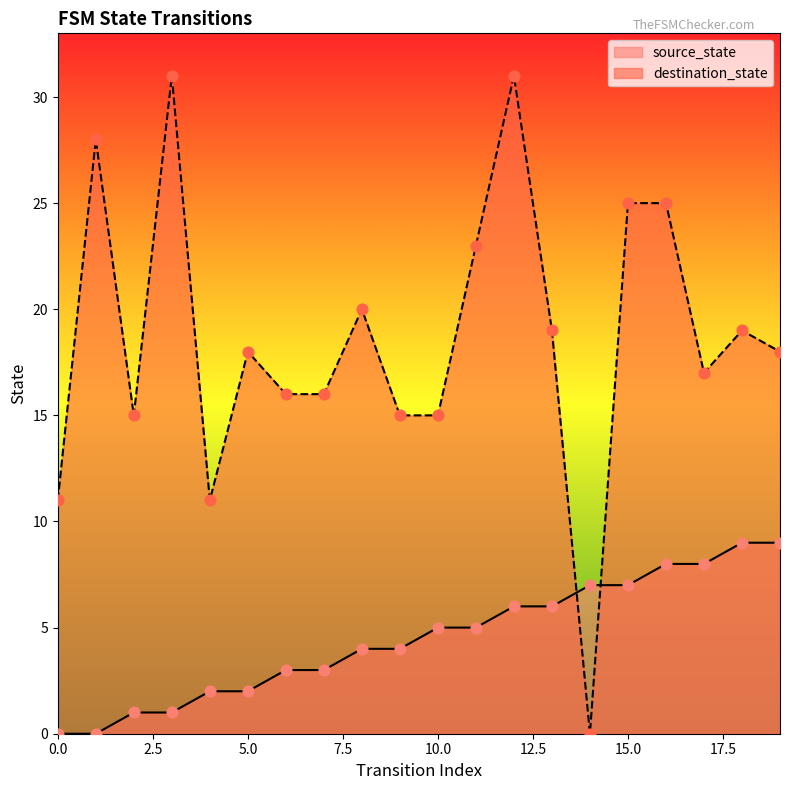

What are all the series names shown in the legend?

source_state, destination_state